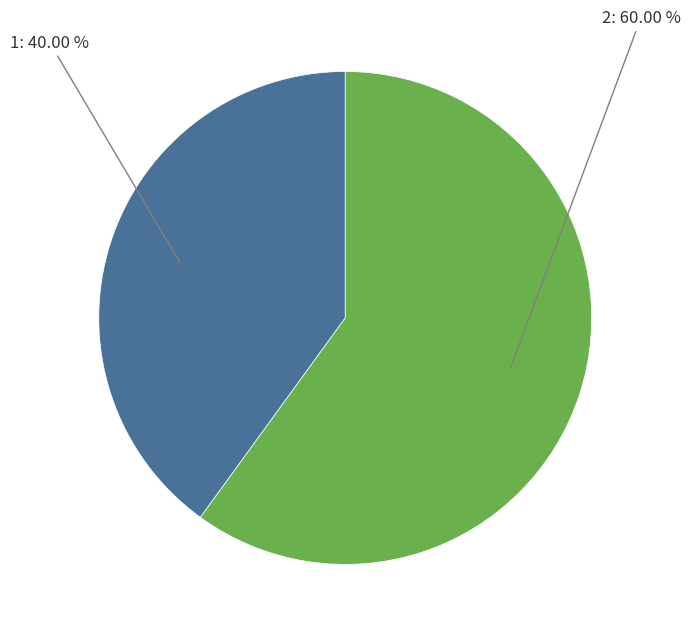

What is the largest slice in the pie chart?

2